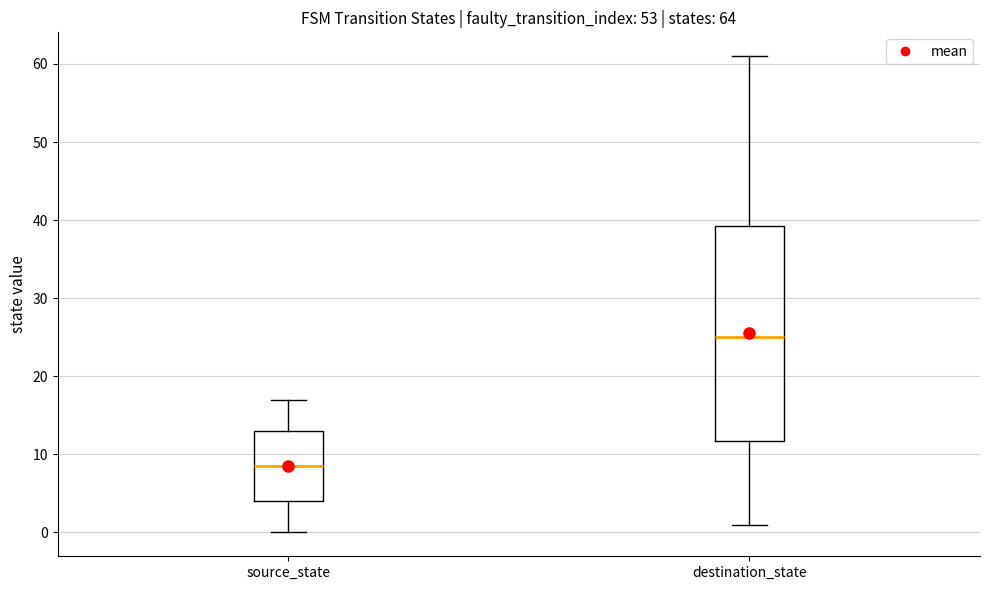

Where is the upper edge of the box for destination_state on the y-axis? The values are not printed on the chart, so give them approximately, as read against the axis.

39